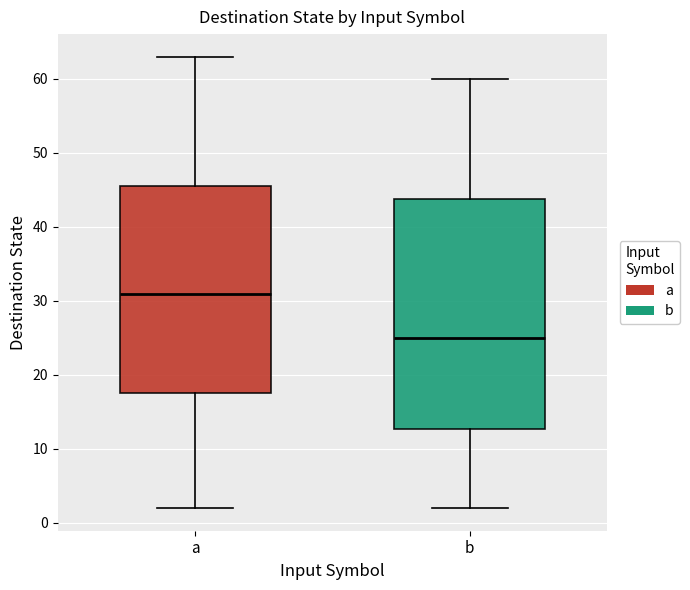

Which box has the lowest median line?

b